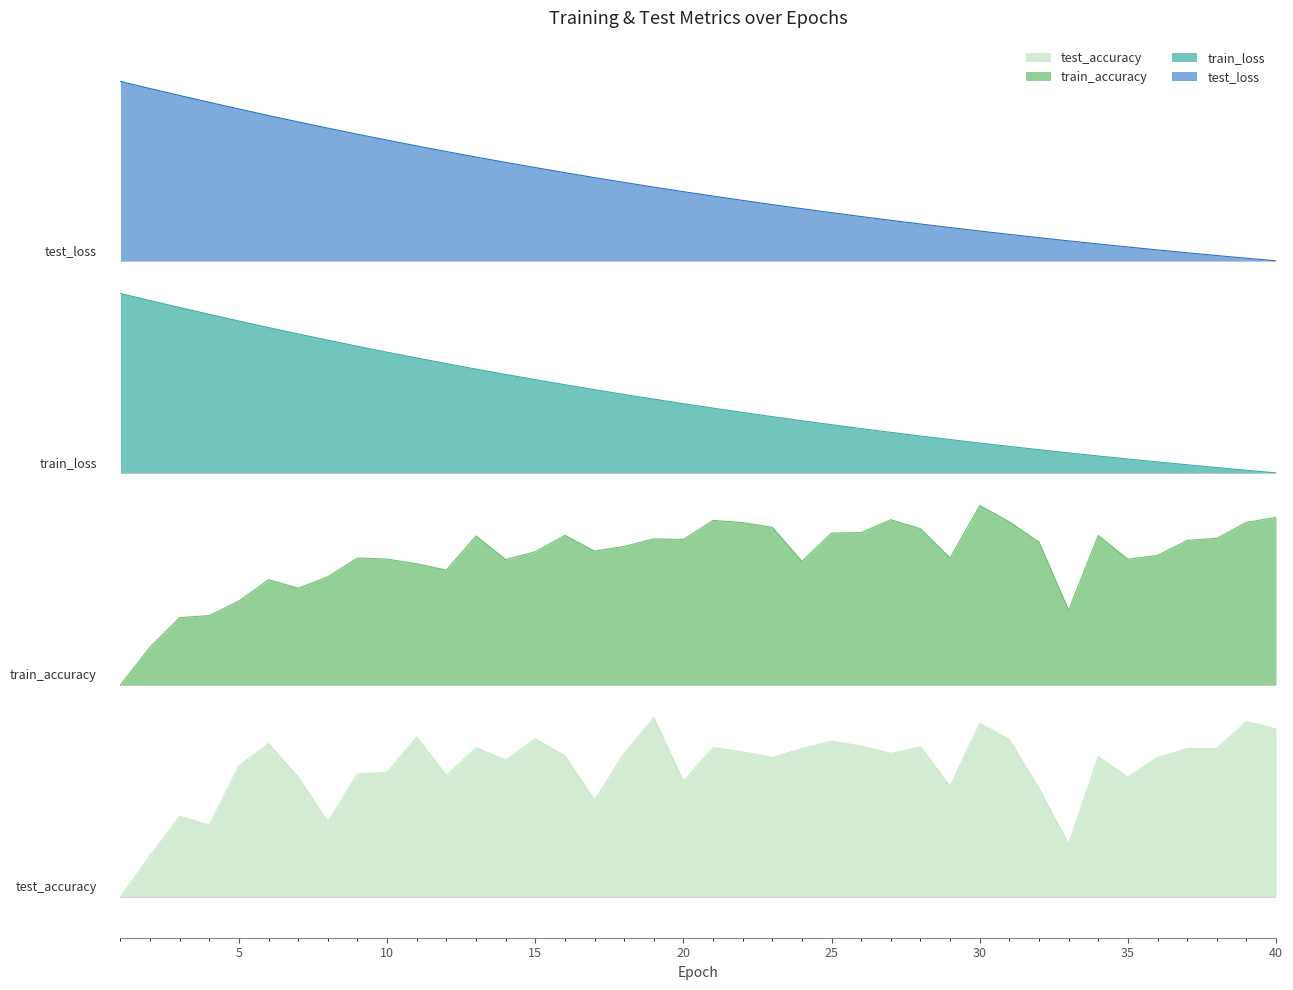

Does the chart display data point markers on the line(s)?

No